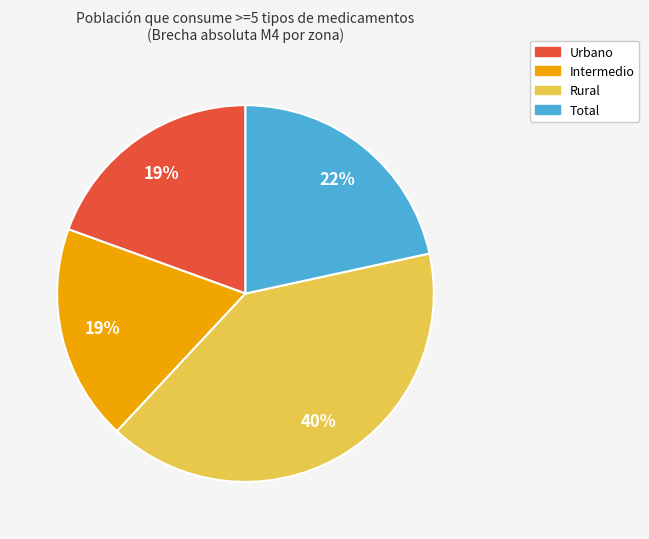

The Intermedio slice represents 19% of the pie. True or false?

True